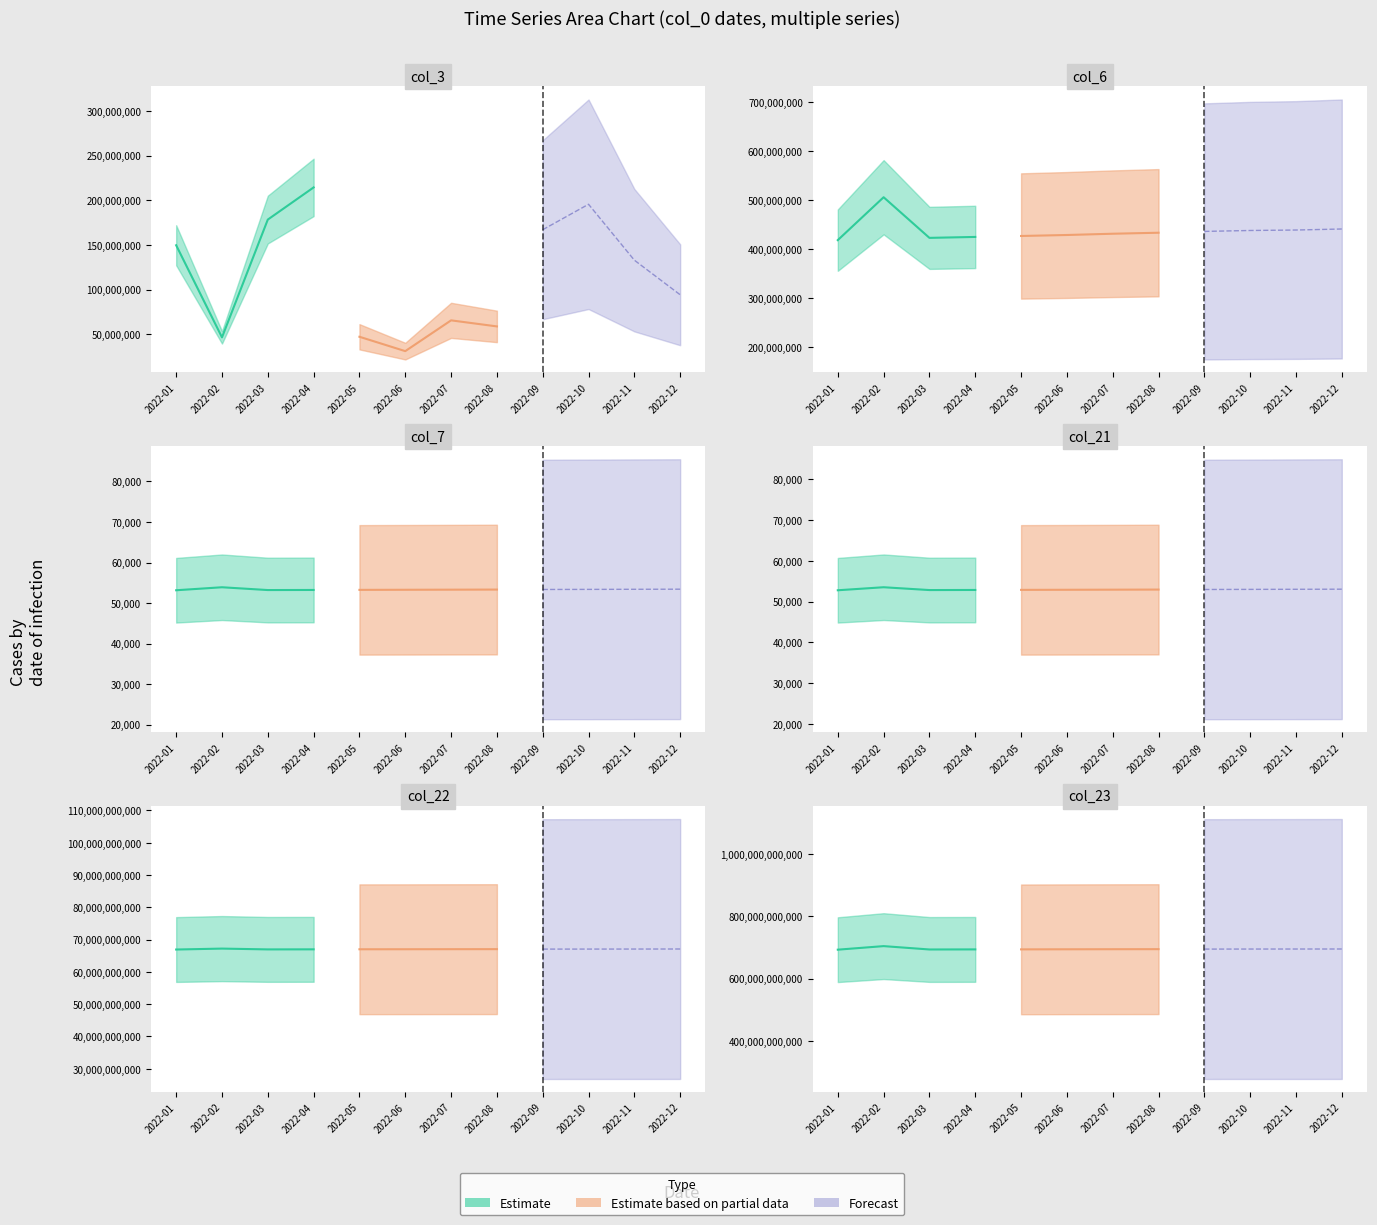

At which label is col_6 closest to 461692057?

2022-12